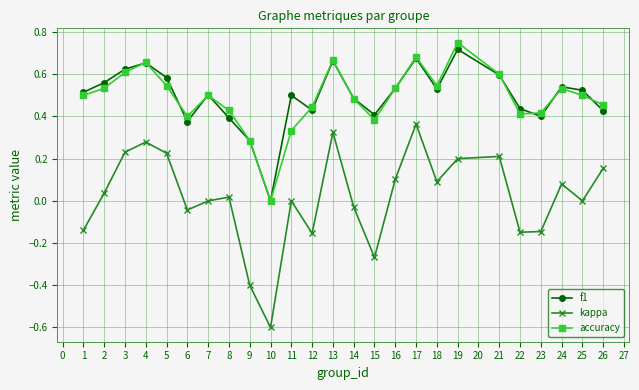

What are all the series names shown in the legend?

f1, kappa, accuracy